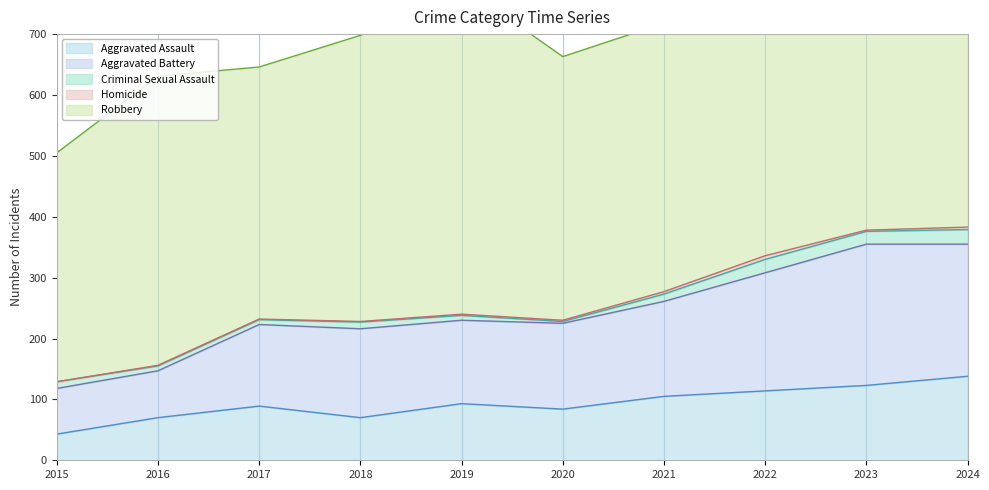

Which series changed the most between 2017 and 2018?

Robbery